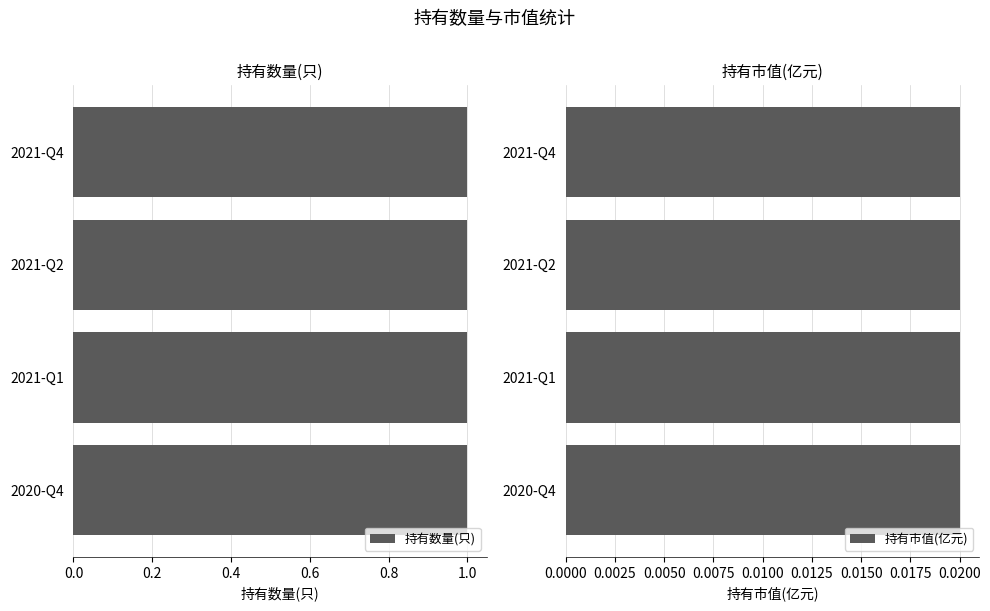

Rank the series by their maximum value, from highest to lowest.

持有数量(只), 持有市值(亿元)